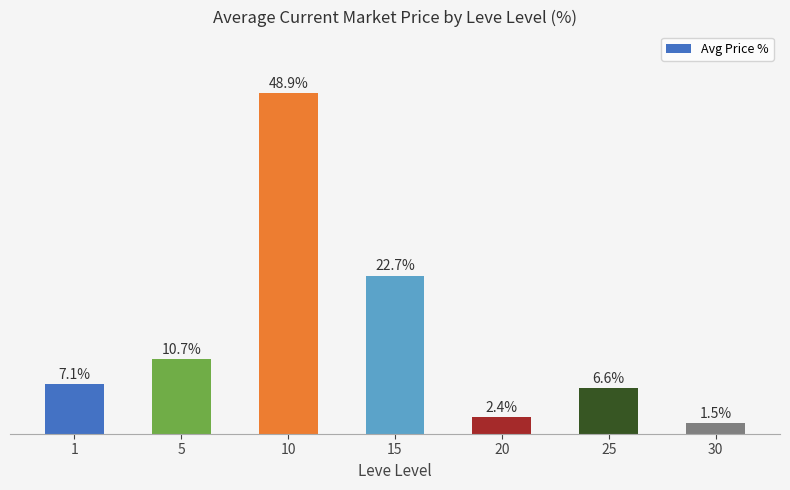

Rank the categories by value from highest to lowest.

10, 15, 5, 1, 25, 20, 30